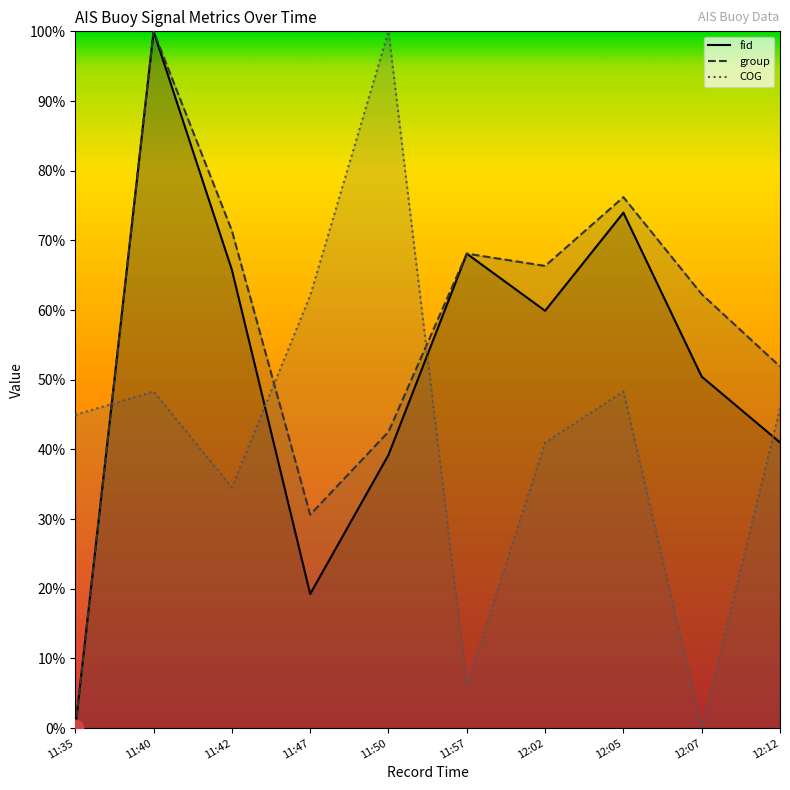

How many intersections are there between group and COG?

3